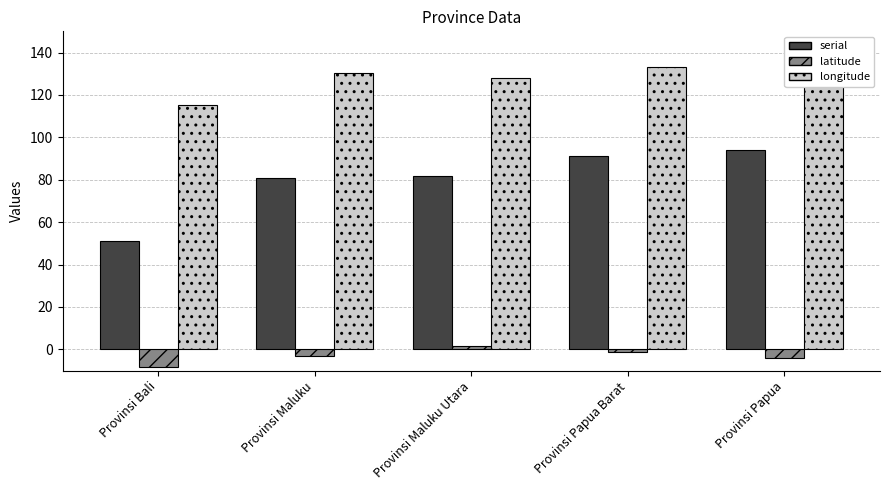

Where is longitude nearest to the value 126?

Provinsi Maluku Utara